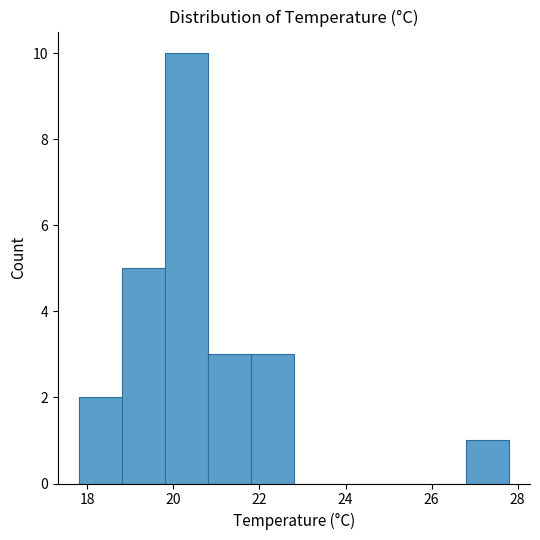

Reading left to right, list every bar in this chart as the range it spans on the x-axis followed by its height. Neither the bar edges nor the heights are printed on the chart, so give them approximately, as read against the axes.

17.8 to 18.8: 2
18.8 to 19.8: 5
19.8 to 20.8: 10
20.8 to 21.8: 3
21.8 to 22.8: 3
22.8 to 23.8: 0
23.8 to 24.8: 0
24.8 to 25.8: 0
25.8 to 26.8: 0
26.8 to 27.8: 1